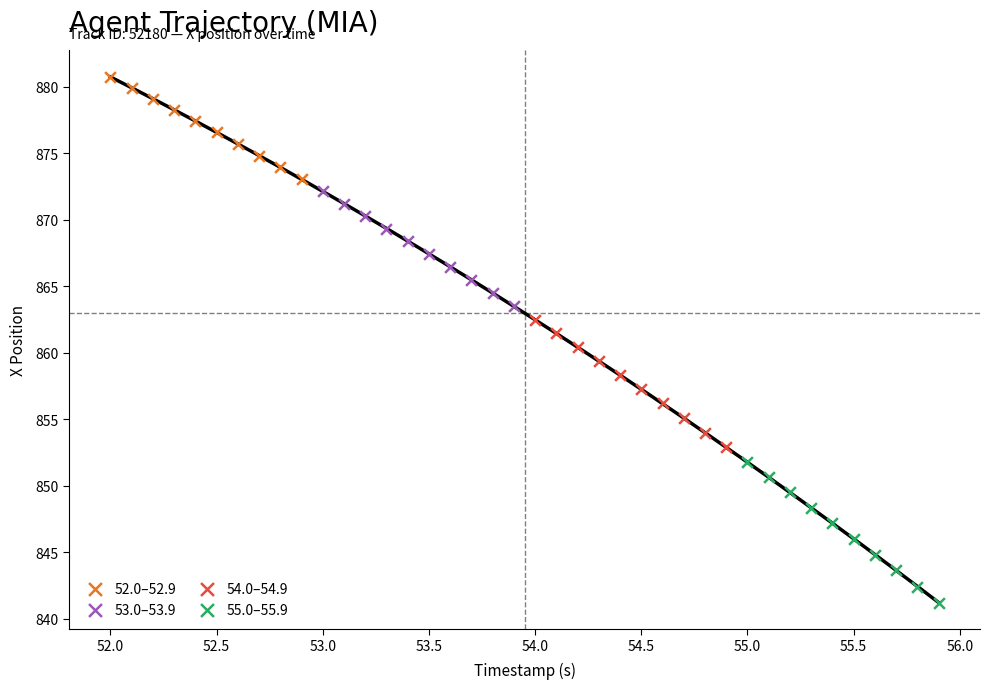

Which series has the largest Y range (max minus min)?

55.0–55.9